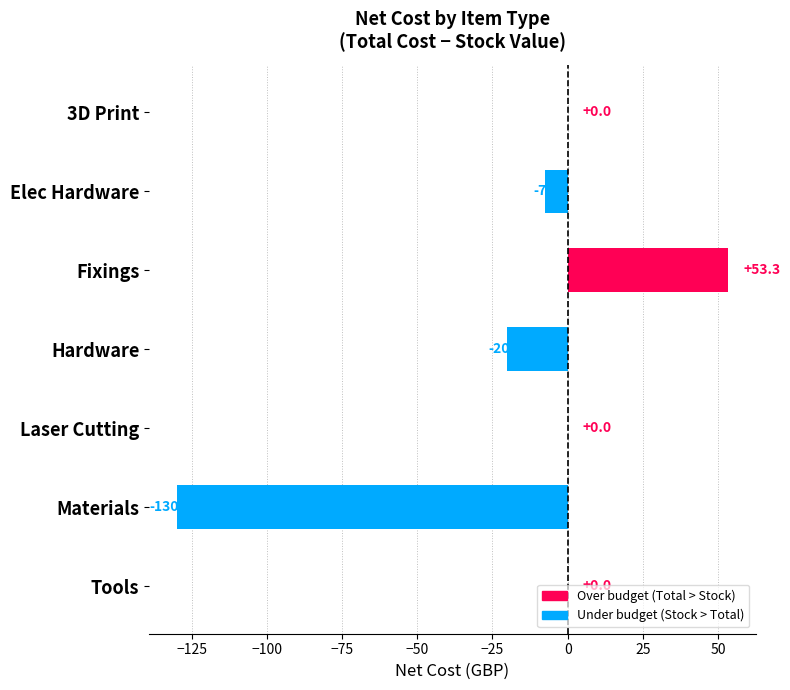

What is the sum of the values at Elec Hardware and Laser Cutting?

-7.6